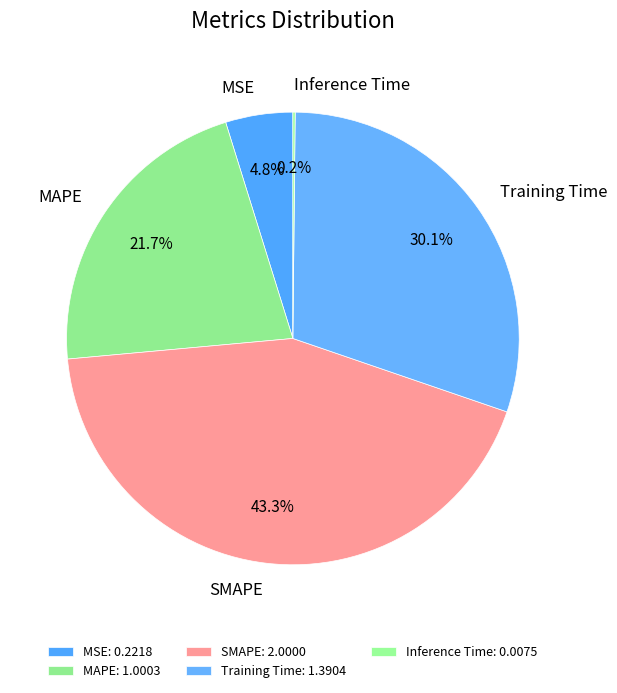

Is there a majority slice in this chart?

No